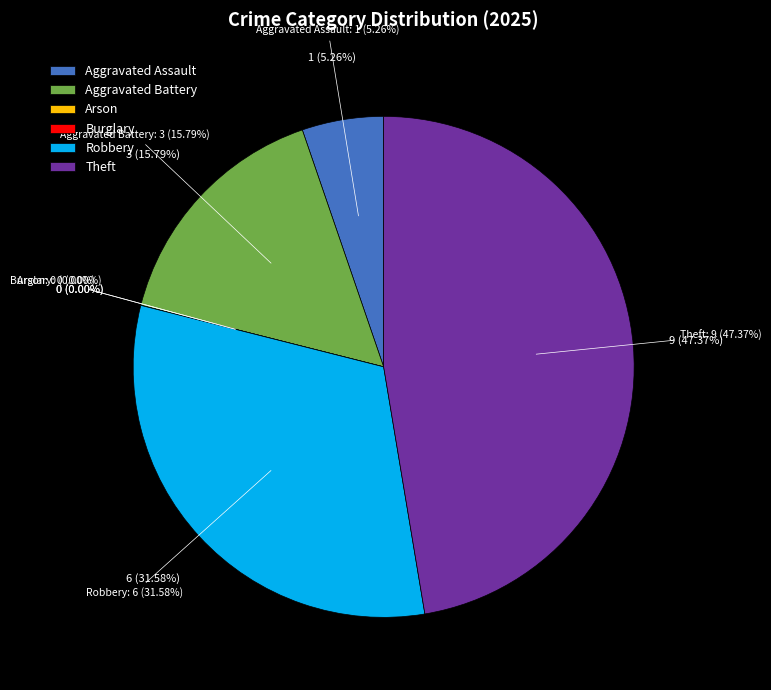

To the nearest percent, what portion does Aggravated Battery represent?

16%